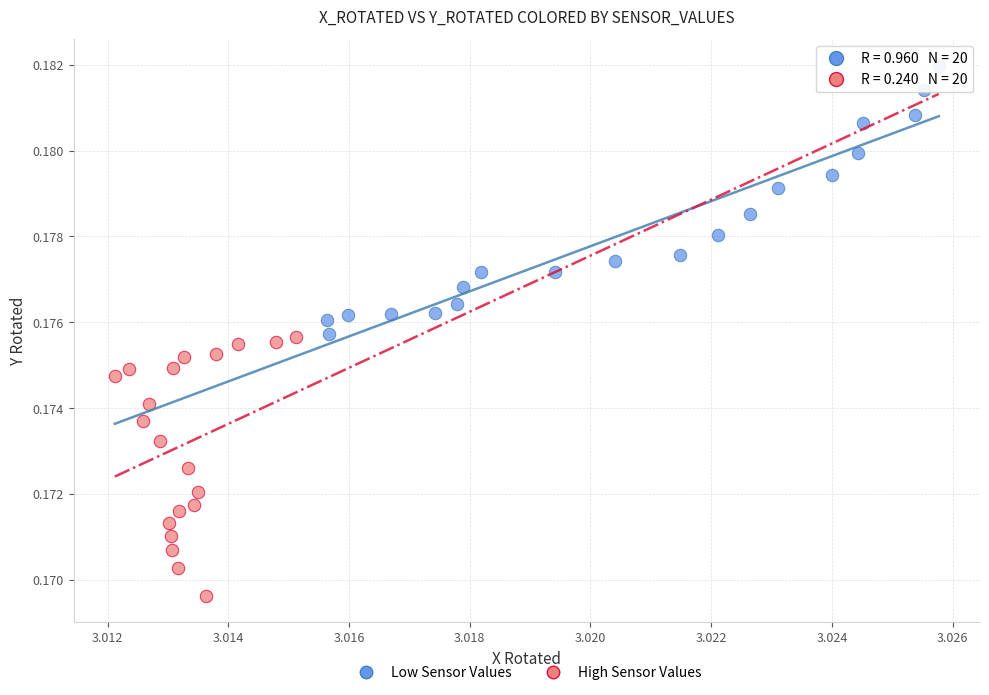

Which series contains the lowest Y value?

High Sensor Values